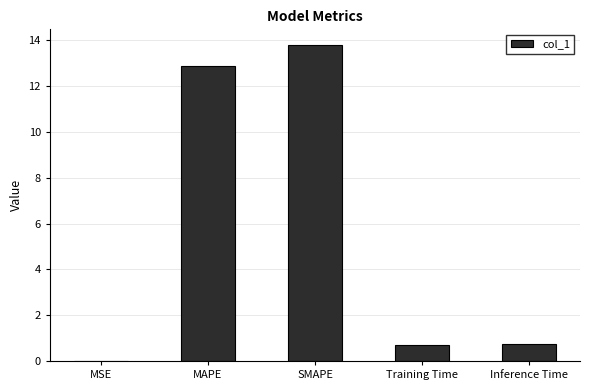

Which has a higher value, Inference Time or SMAPE?

SMAPE